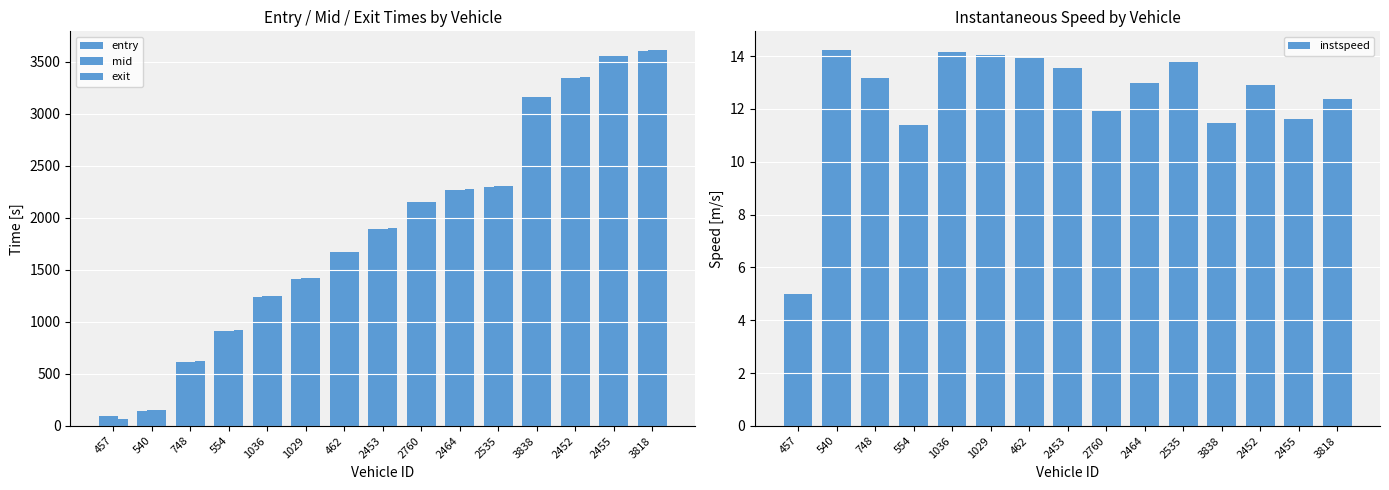

What is the sum of the entry values at 1029 and 2452?

4758.2